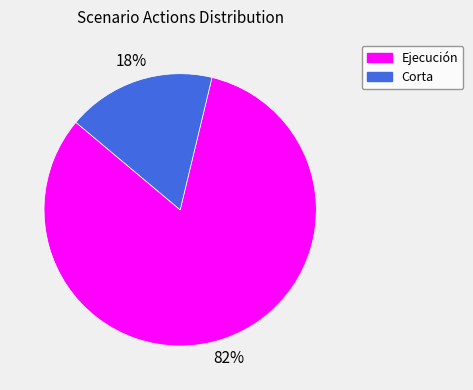

Is it true that Ejecución is 73% of the pie?

False